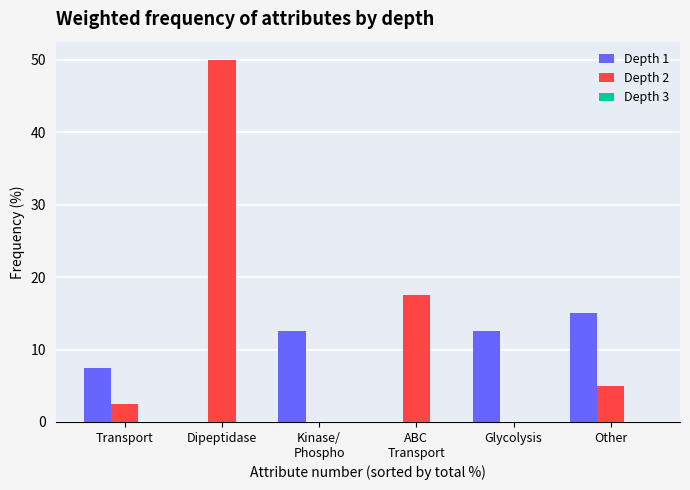

Which category has the highest value across all series?

Dipeptidase